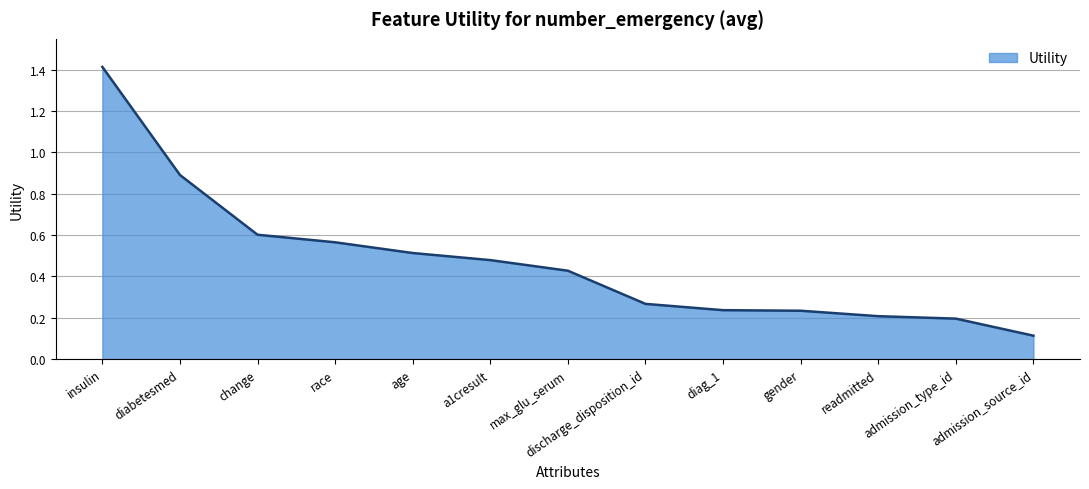

The value at readmitted is 0.2. True or false?

True